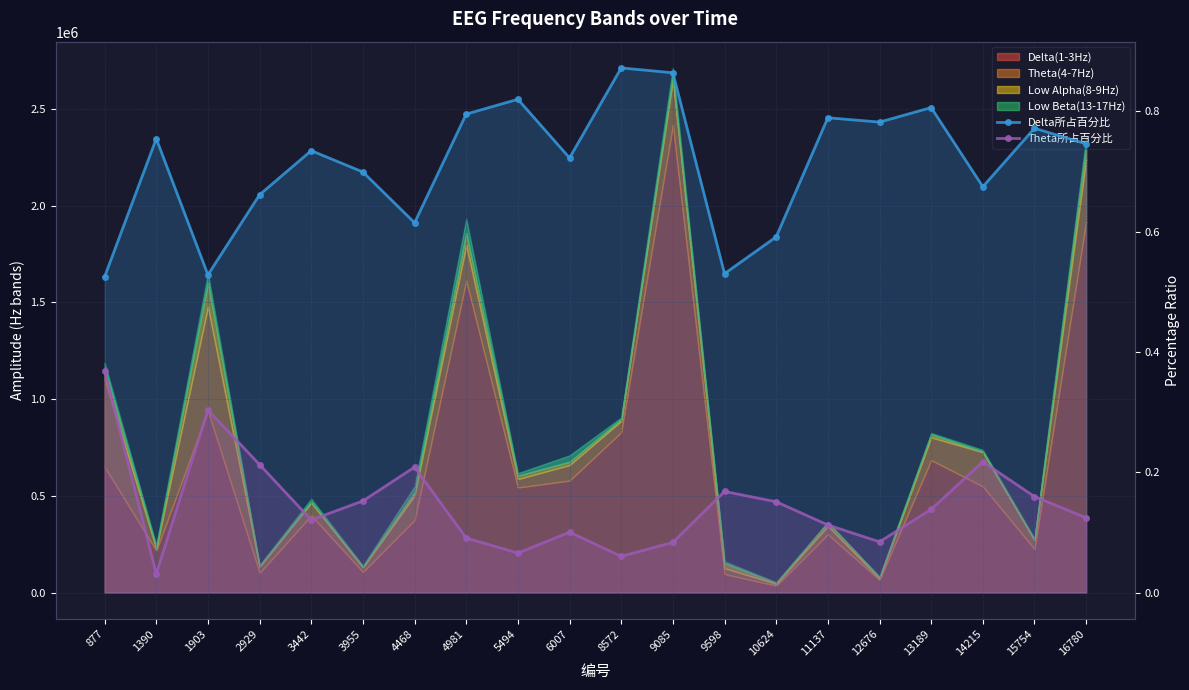

At which label does Delta所占百分比 reach its minimum?

877